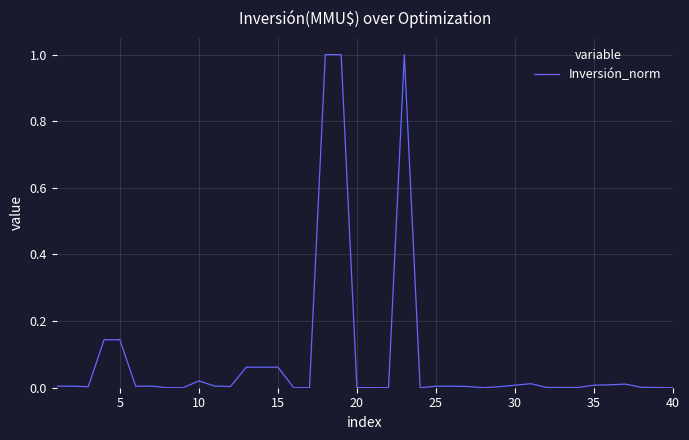

What is the difference between the maximum and minimum values?

1.0